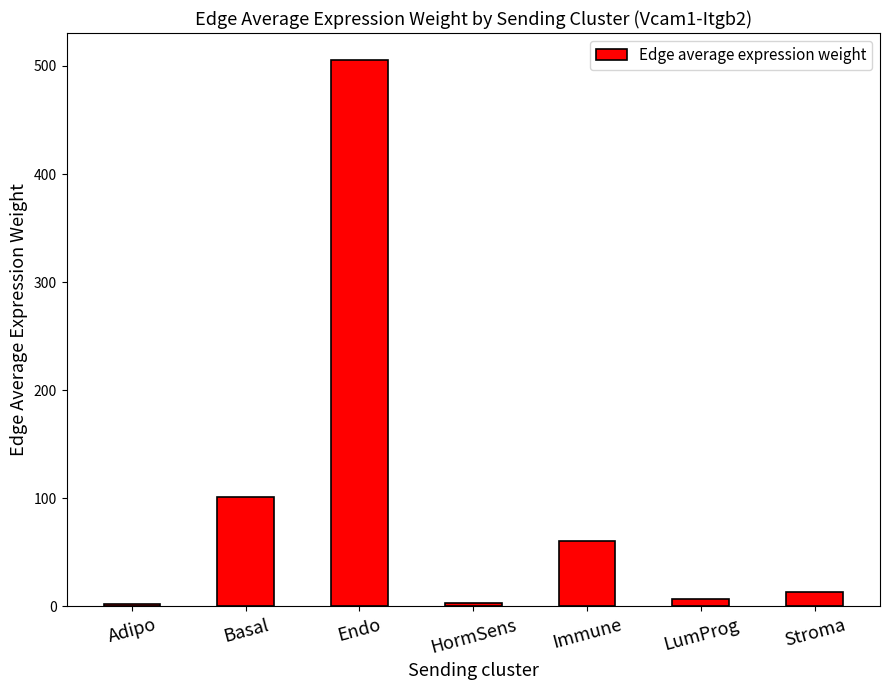

What is the value of the 3rd bar from the left?

505.2